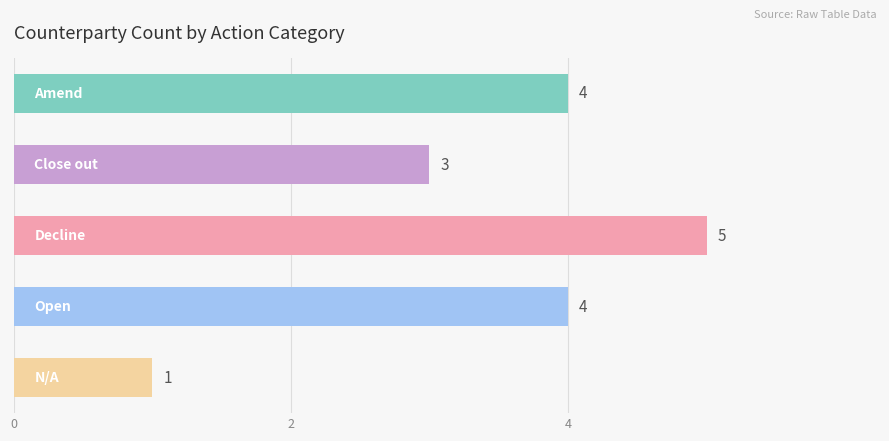

Count the values in the range 3 to 4.

3